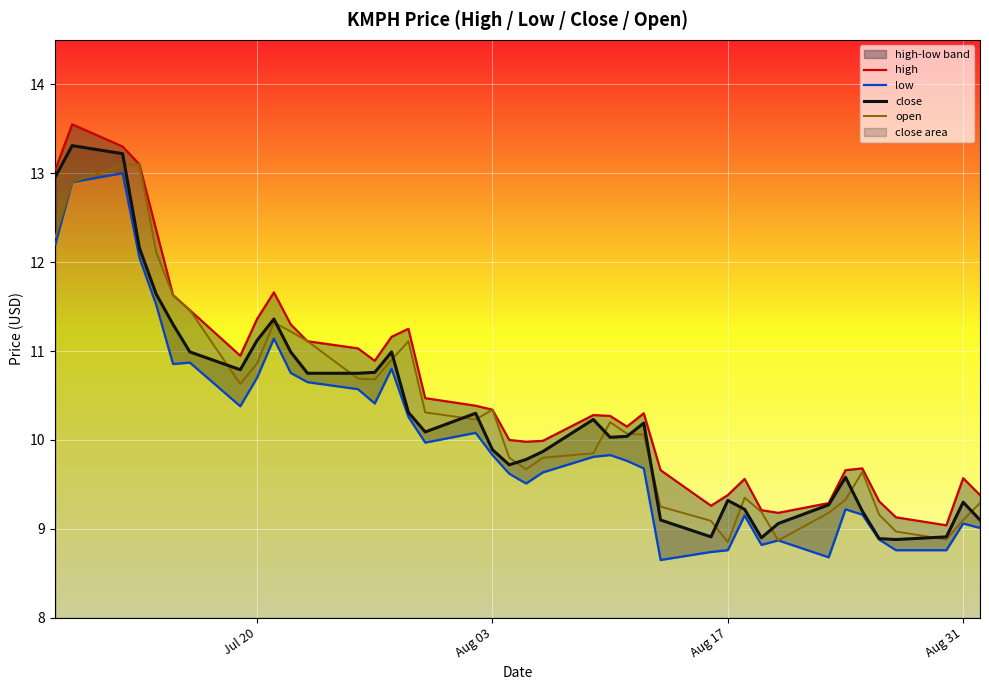

What is the maximum value for open?

13.1